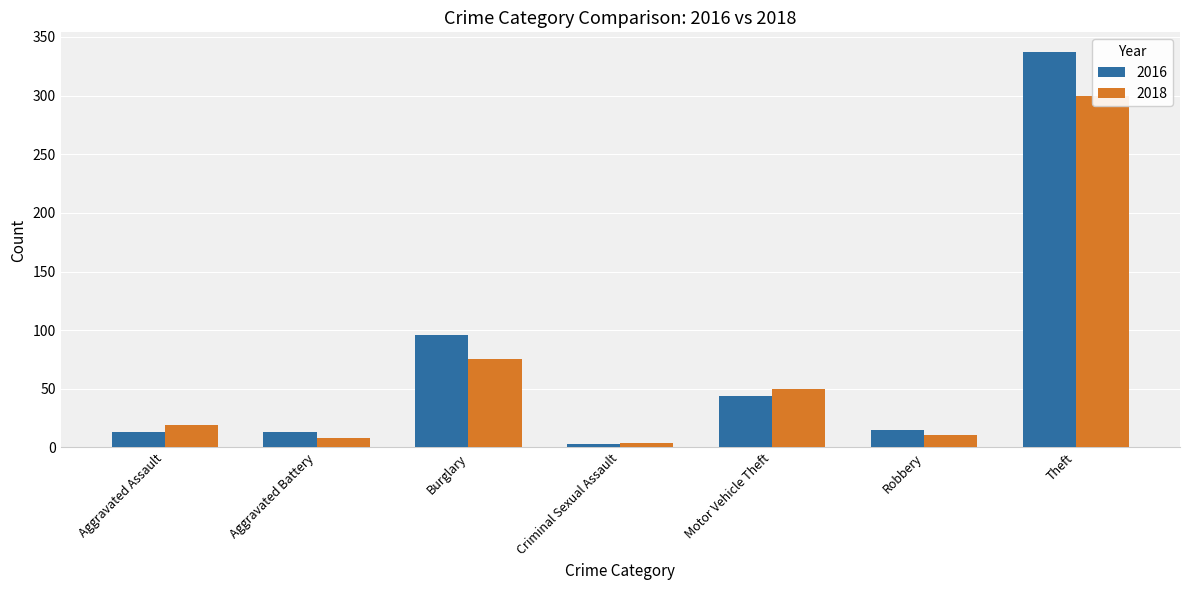

What position from the right is Aggravated Assault?

7